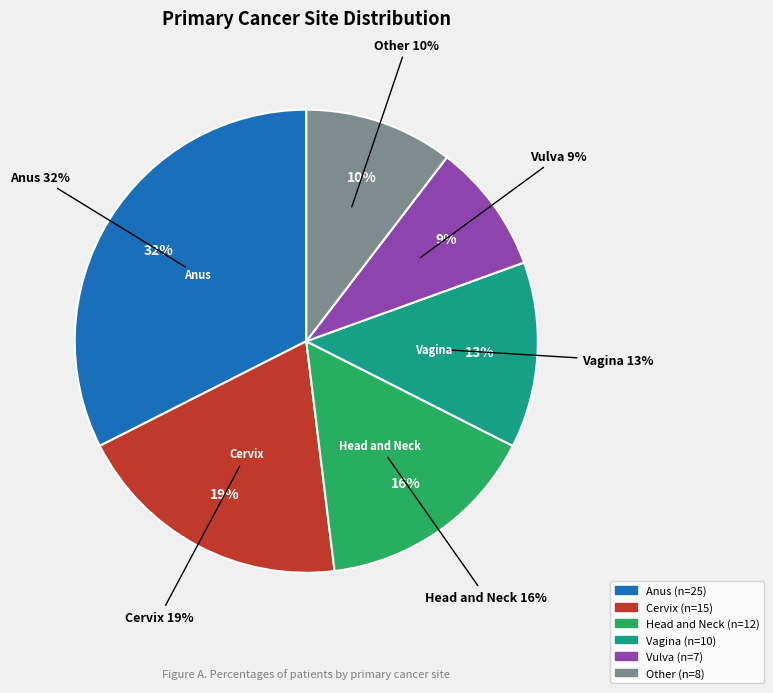

True or false: Vulva accounts for 9% of the total.

True